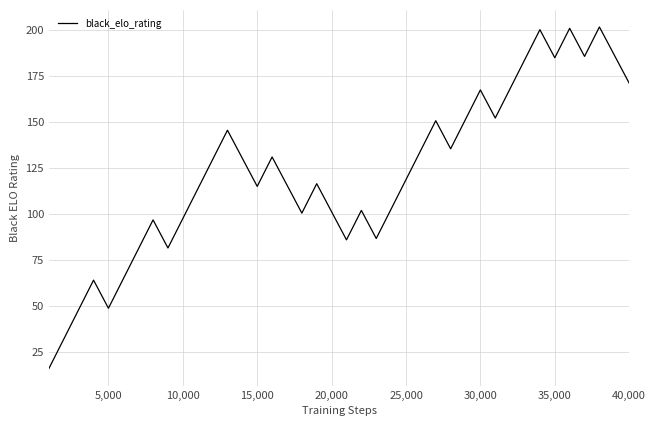

What is the difference between the maximum and minimum values?

185.6